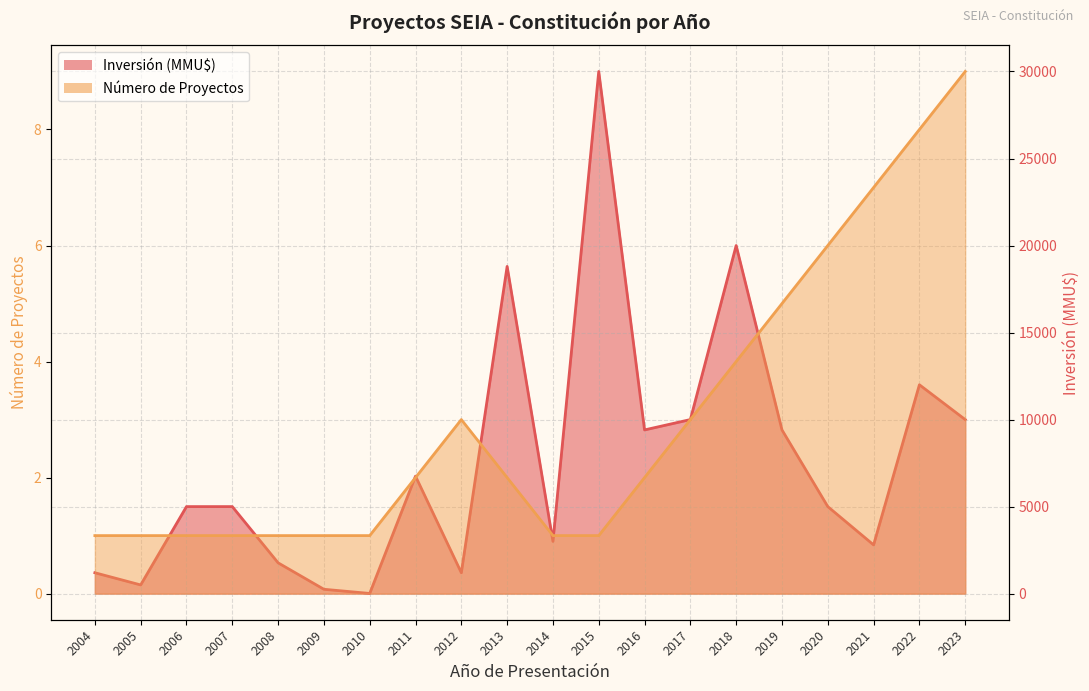

Is it true that Número de Proyectos equals 2 at 2020?

False